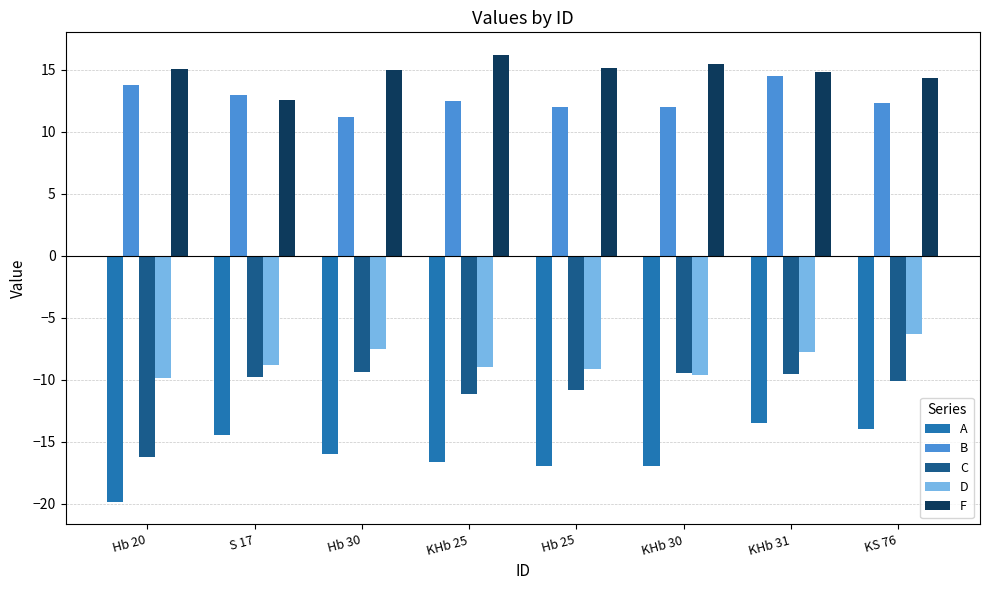

What is the highest value of the D series?

-6.3